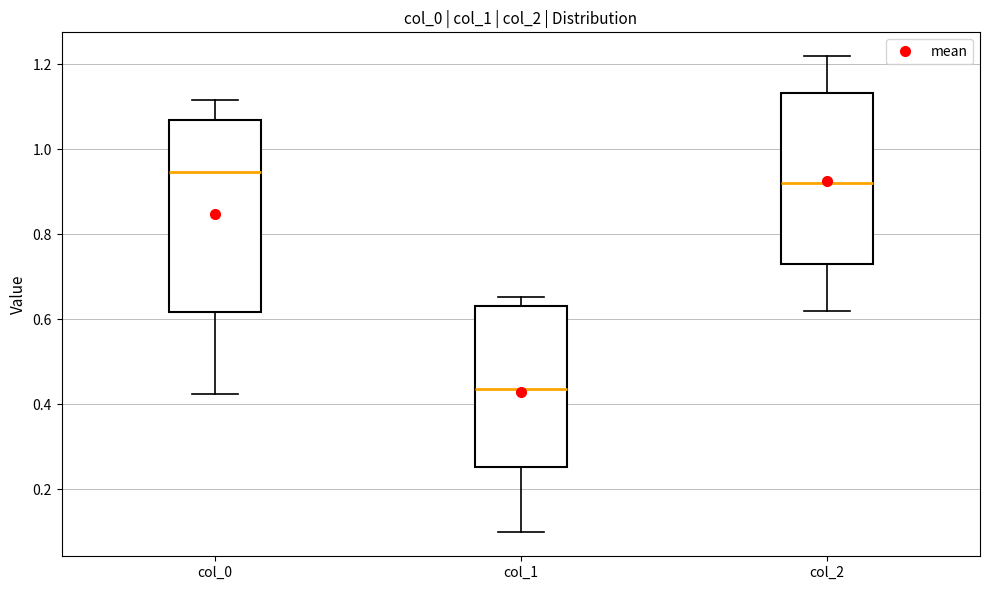

Reading left to right, transcribe this box plot: for each box, give where its median line is, the range the box spans, and where its two whiskers end, as read against the y-axis. The values are not printed on the chart, so give them approximately, as read against the axis.

col_0: median 0.94, box 0.62 to 1.06, whiskers 0.42 to 1.12
col_1: median 0.44, box 0.26 to 0.64, whiskers 0.10 to 0.66
col_2: median 0.92, box 0.72 to 1.14, whiskers 0.62 to 1.22